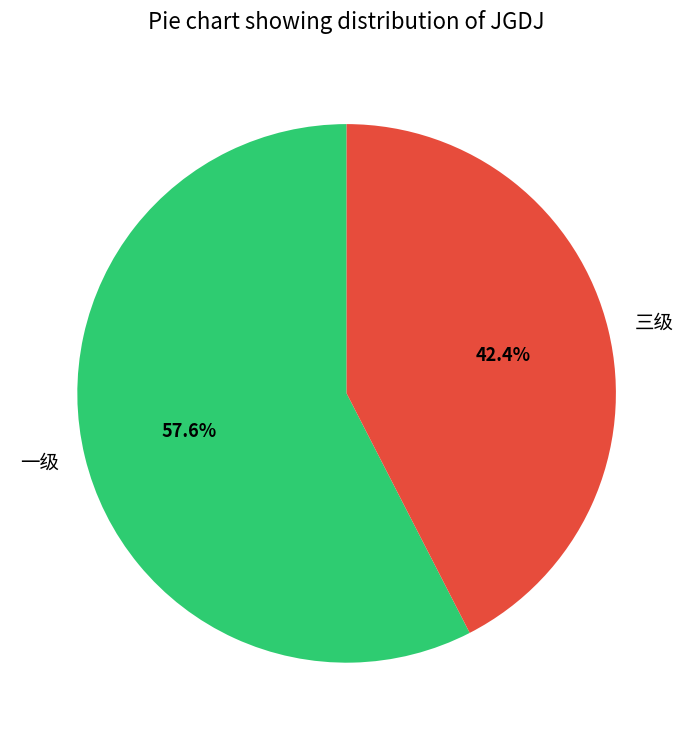

What is the largest slice in the pie chart?

一级